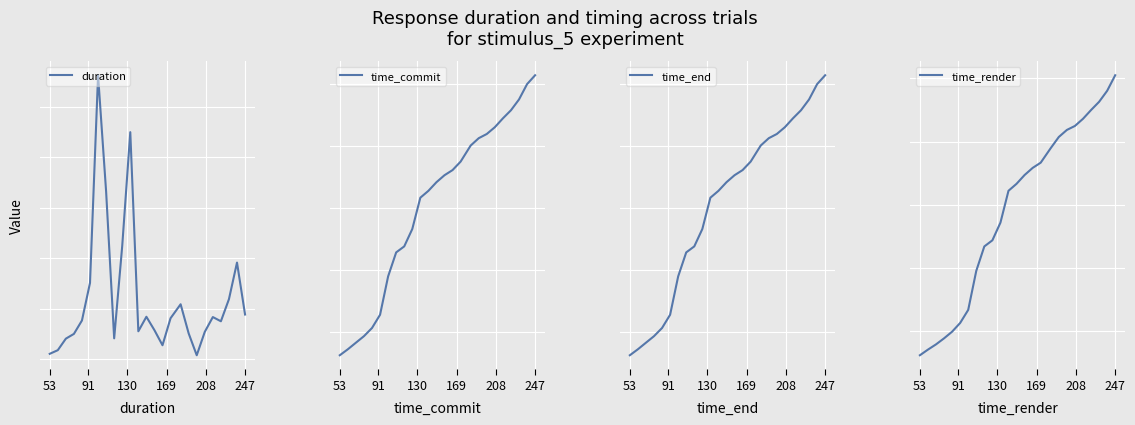

What is the difference between the maximum and minimum values in the time_commit series?

450408.3